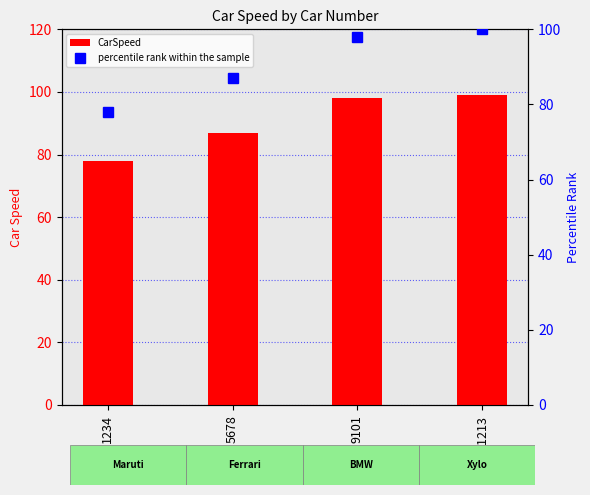

Reading right to left, list all the values displayed in this chart.

CarSpeed: 99	98	87	78
percentile rank within the sample: 100	98	87	78